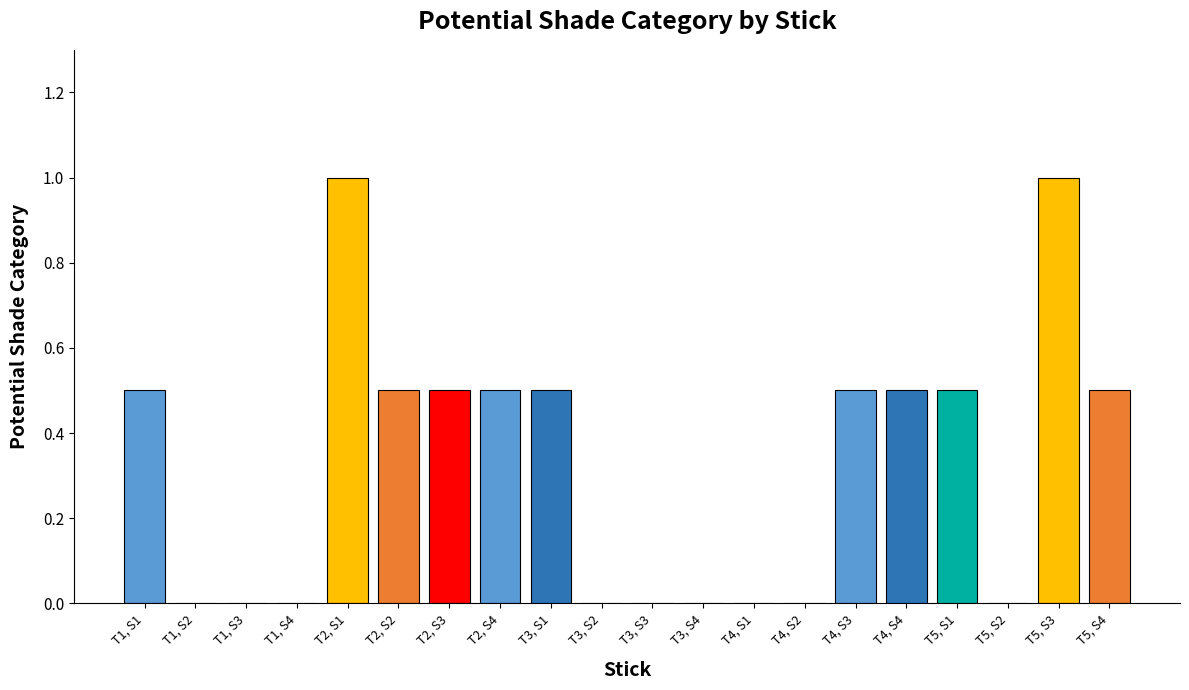

Is it true that the value at T5, S1 is 0.2?

False